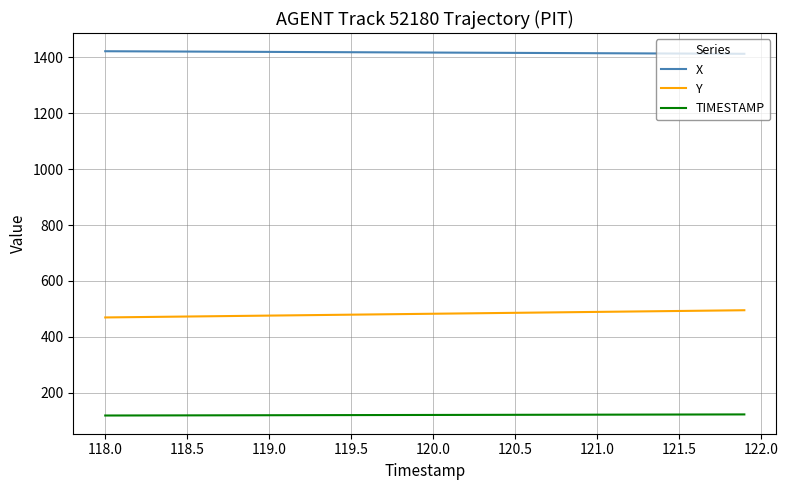

What is the minimum value for X?

1413.1